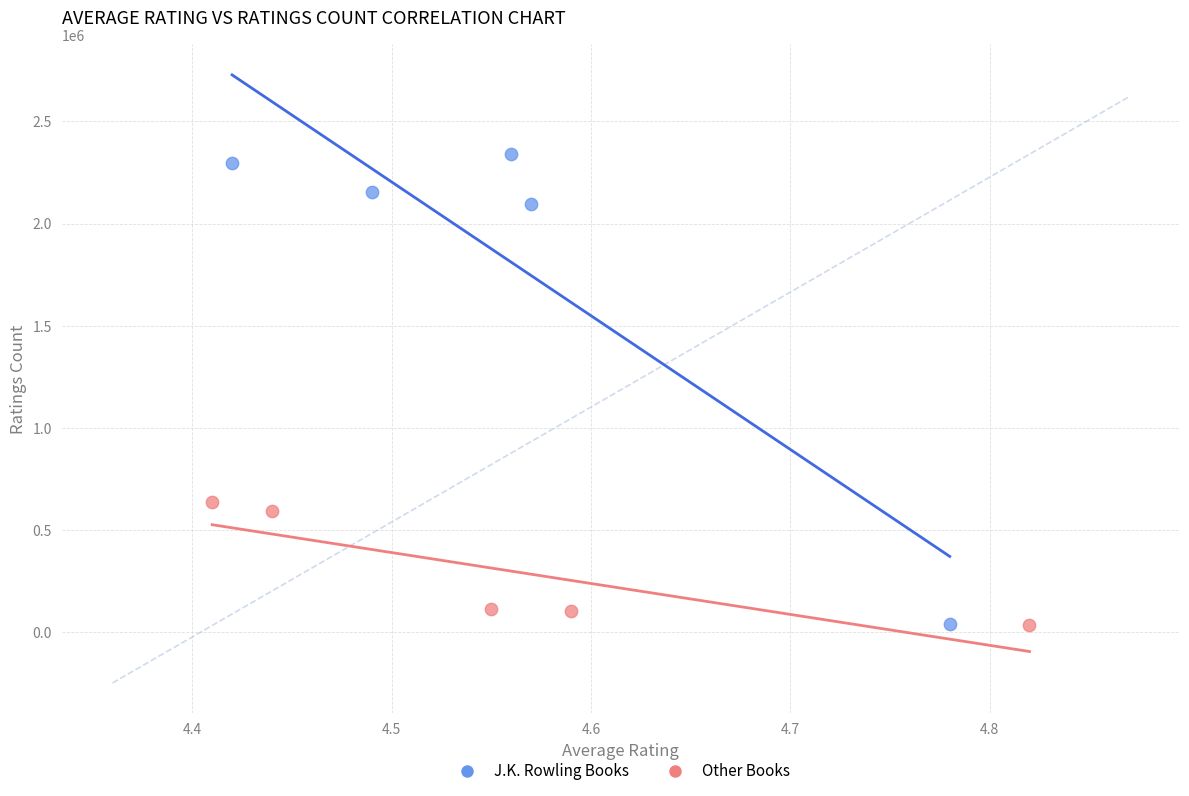

Which series contains the highest Y value?

J.K. Rowling Books